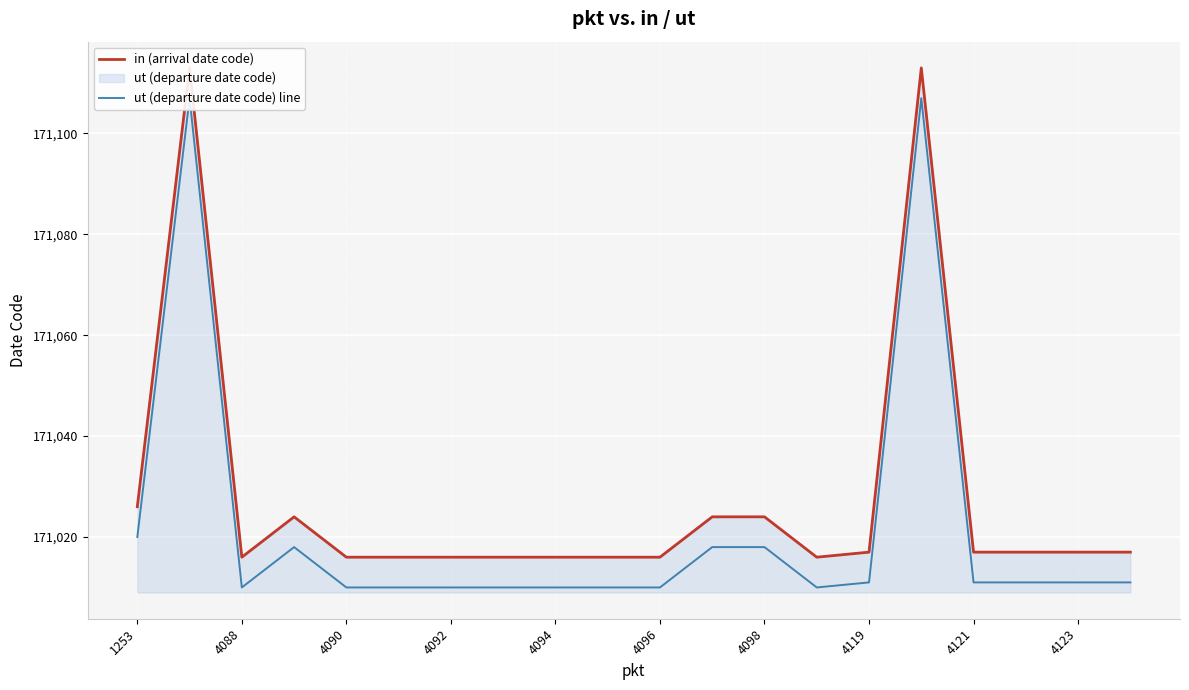

How many lines are shown in the chart?

2